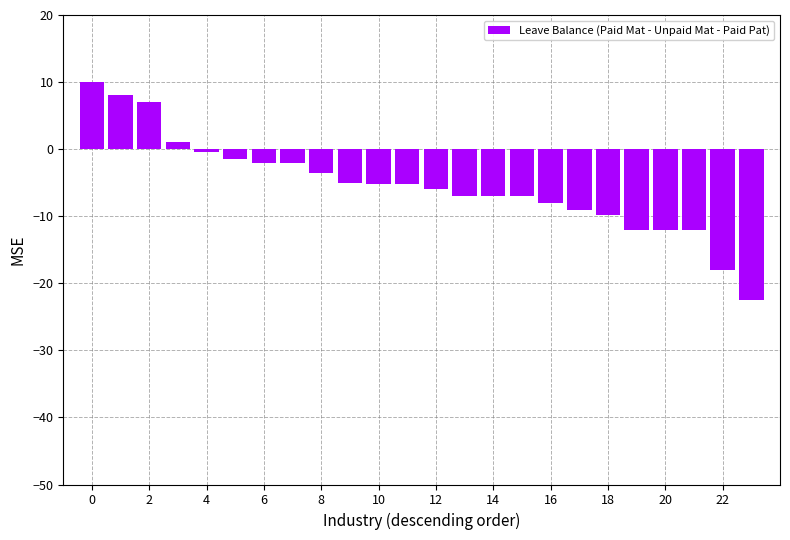

What is the greatest value displayed?

10.0